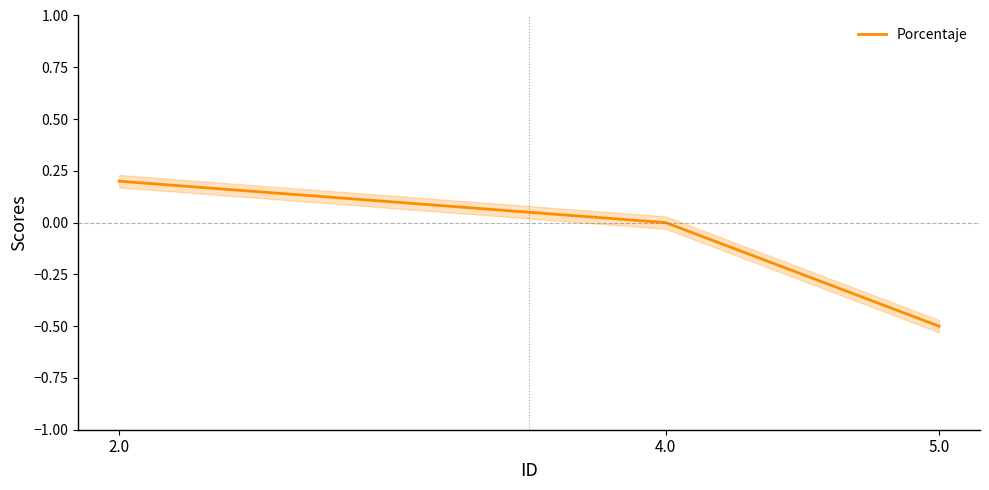

Is it true that the value at 5.0 is -0.5?

True